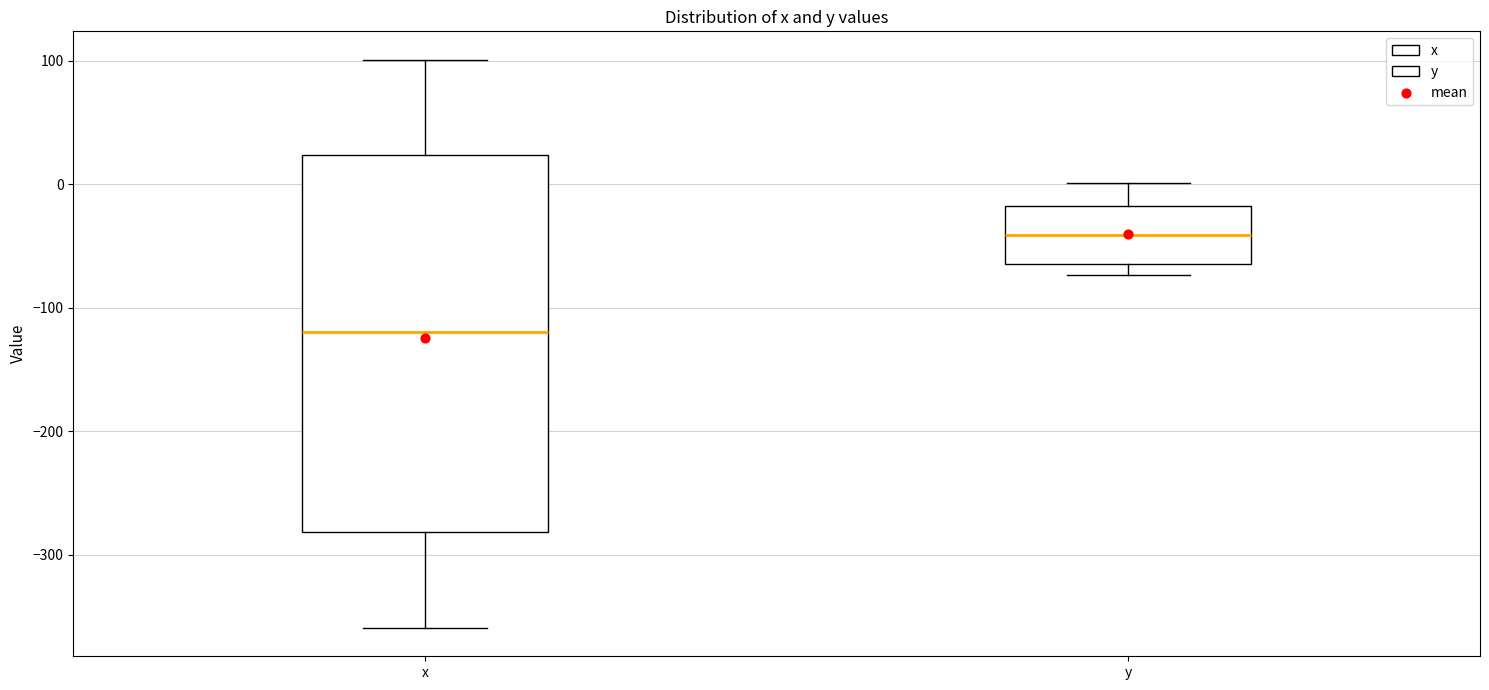

Which box is the tallest, from its lower edge to its upper edge?

x